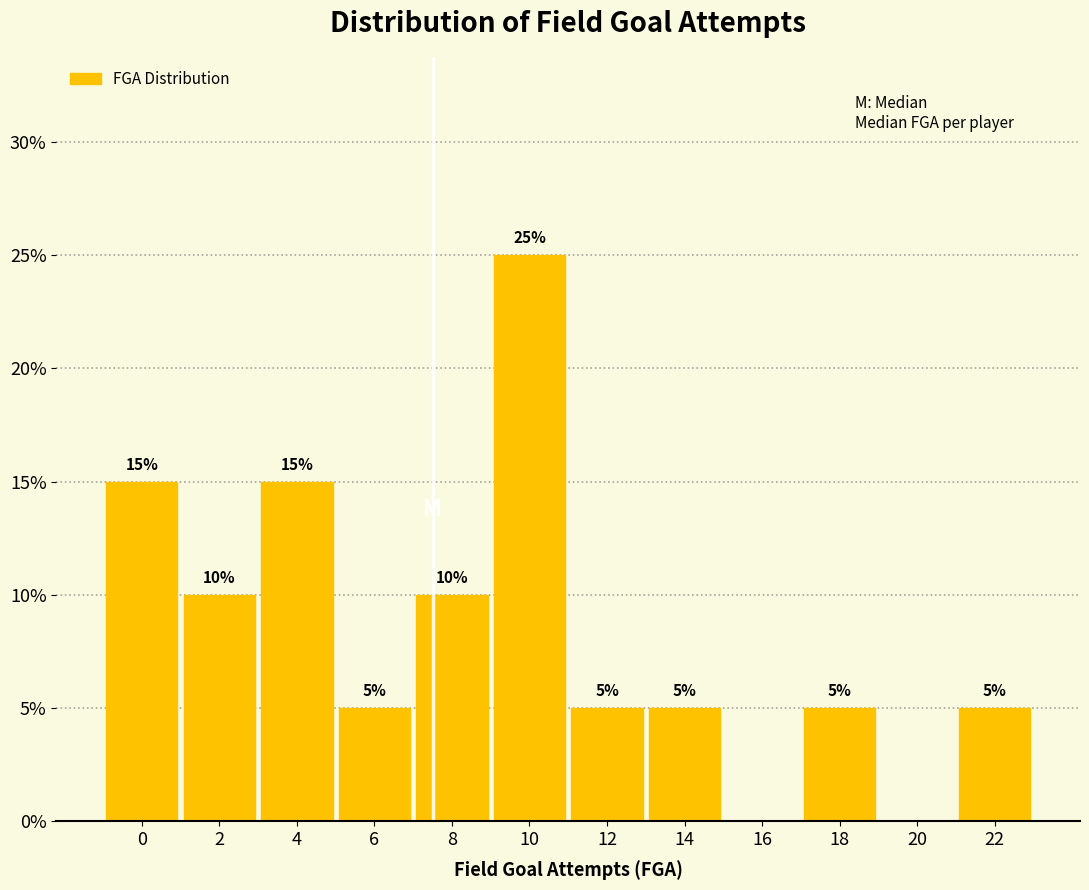

Reading right to left, list all the values displayed in this chart.

22=5	20=0	18=5	16=0	14=5	12=5	10=25	8=10	6=5	4=15	2=10	0=15